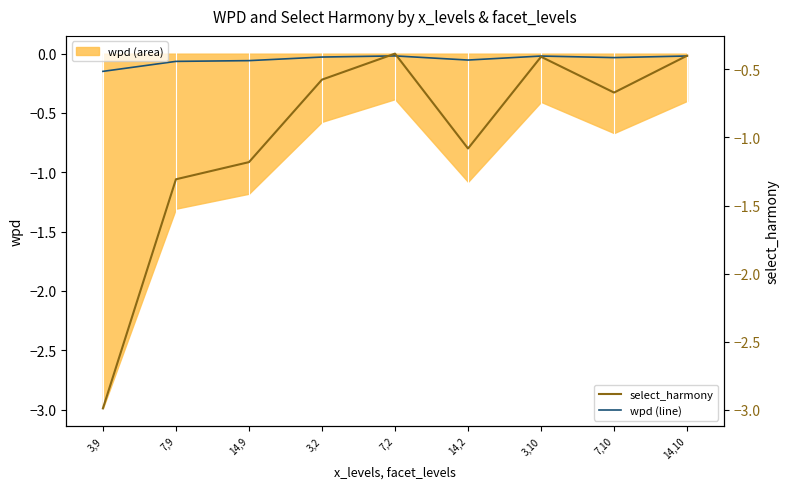

Rank the series at 14,9 from lowest to highest value.

select_harmony, wpd (line)